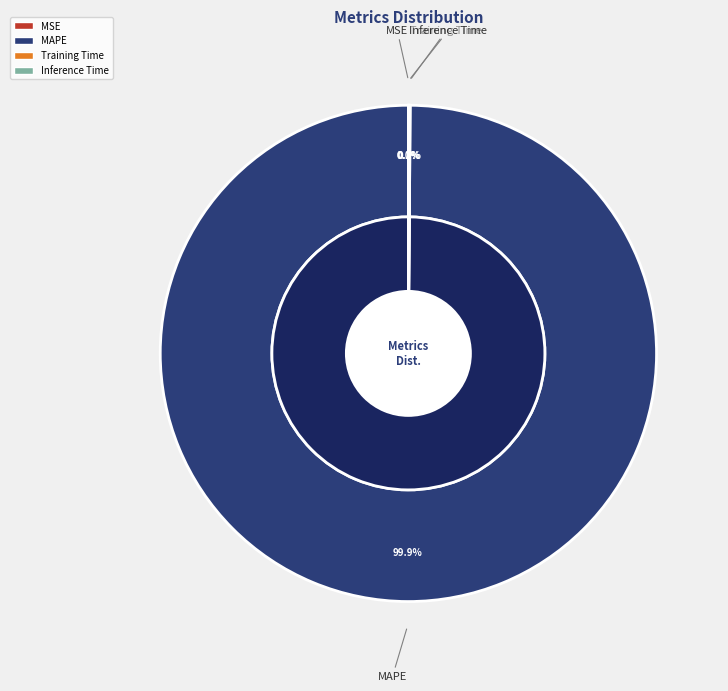

To the nearest percent, what is the average slice percentage?

25%